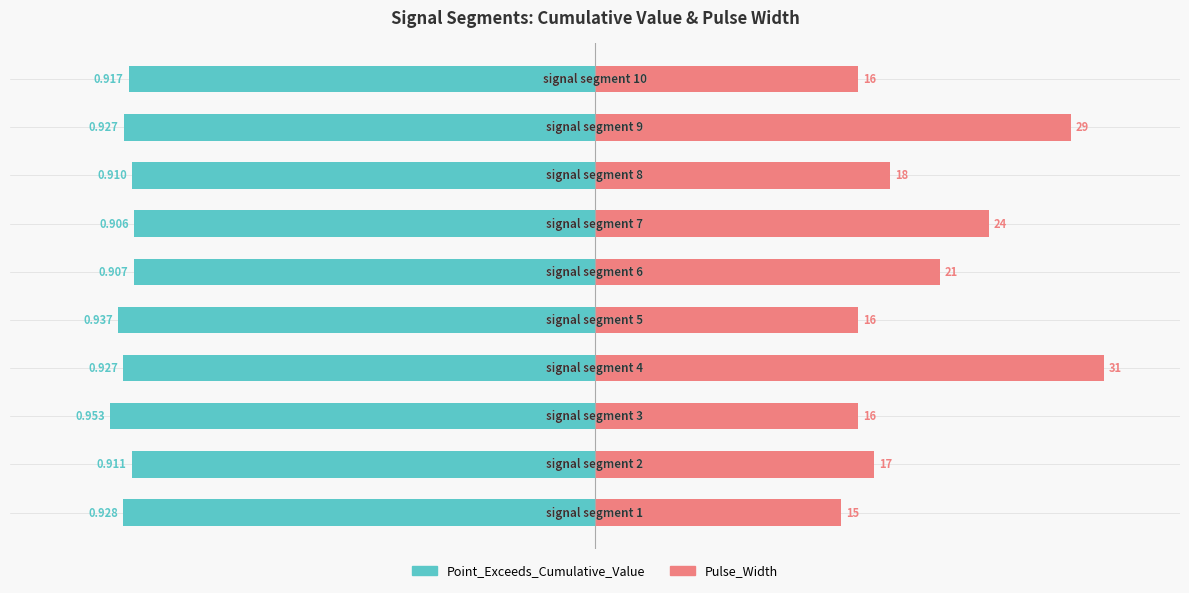

Is the value of Point_Exceeds_Cumulative_Value at 3 greater than the value of Pulse_Width at 3?

No